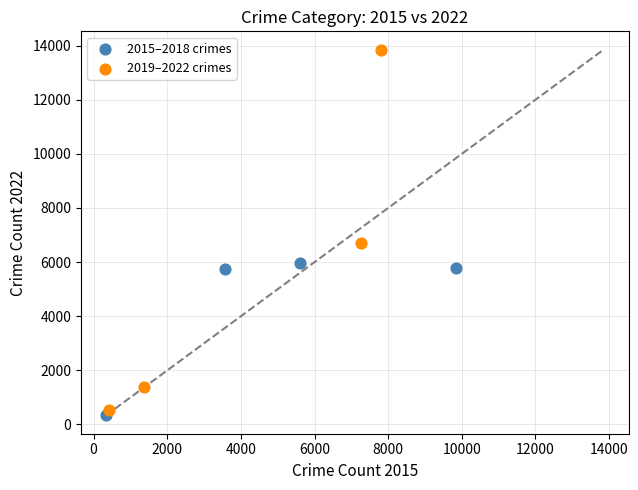

Which series has the widest spread of Y values?

2019–2022 crimes